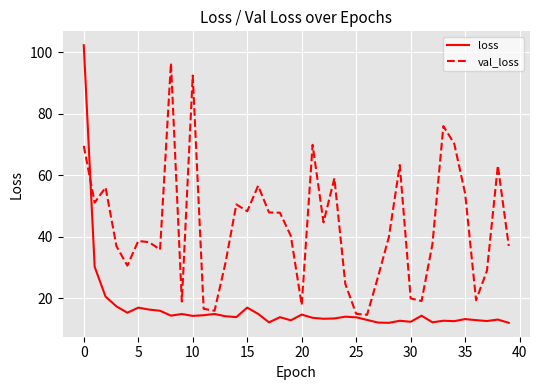

Which series has the widest spread of values?

loss